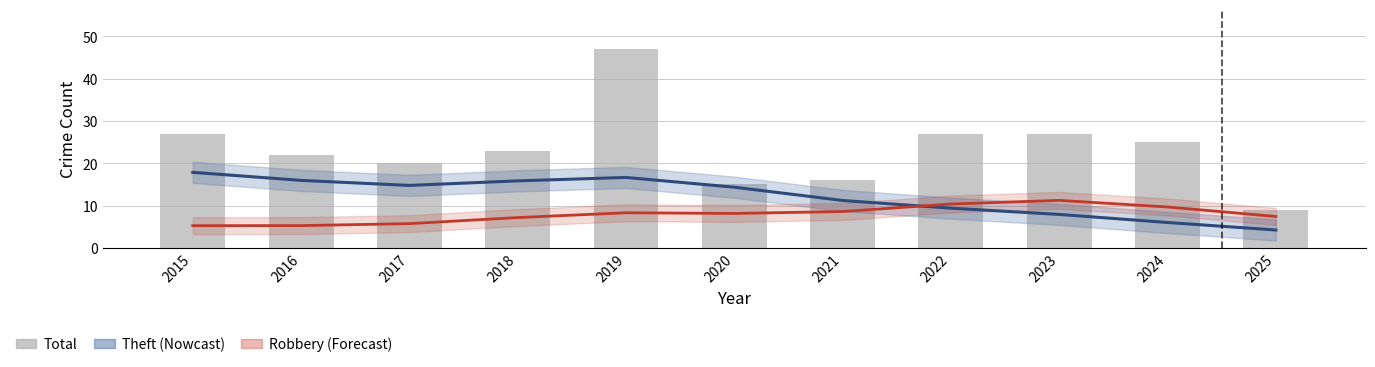

Reading left to right, what are all the values shown in this chart?

Theft (smoothed): 17.8	15.9	14.8	15.8	16.6	14.3	11.2	9.4	7.9	6.0	4.2
Robbery (smoothed): 5.2	5.3	5.7	7.2	8.3	8.1	8.6	10.4	11.2	9.7	7.4
Total: 27.0	22.0	20.0	23.0	47.0	15.0	16.0	27.0	27.0	25.0	9.0